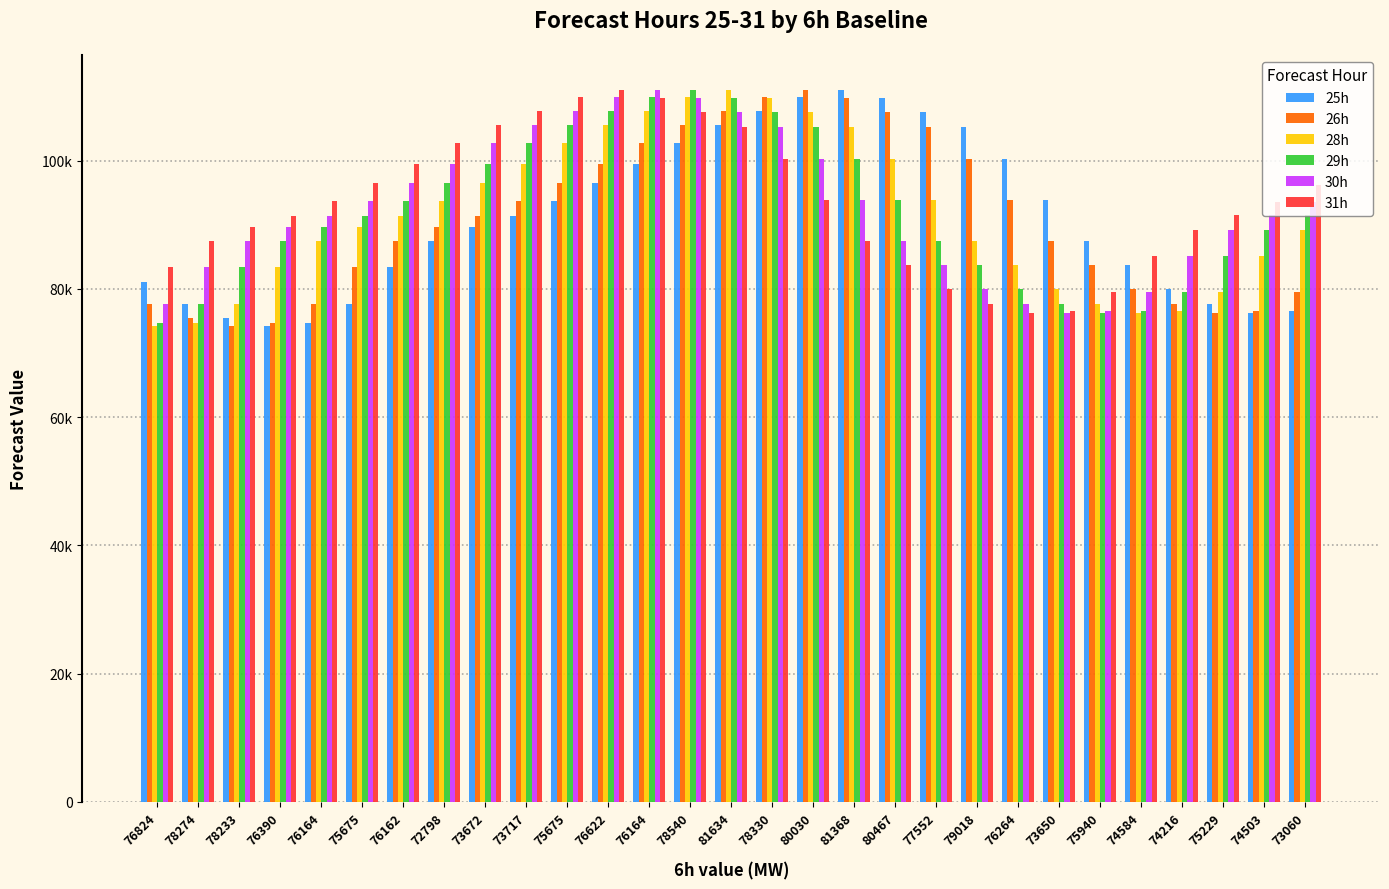

Does the chart contain any negative values?

No